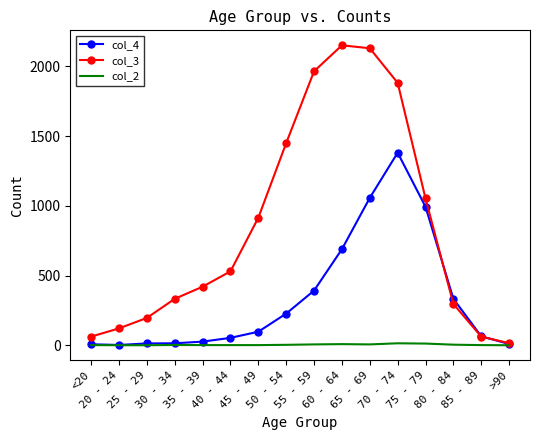

The value of col_4 at 85 - 89 is 64. True or false?

True